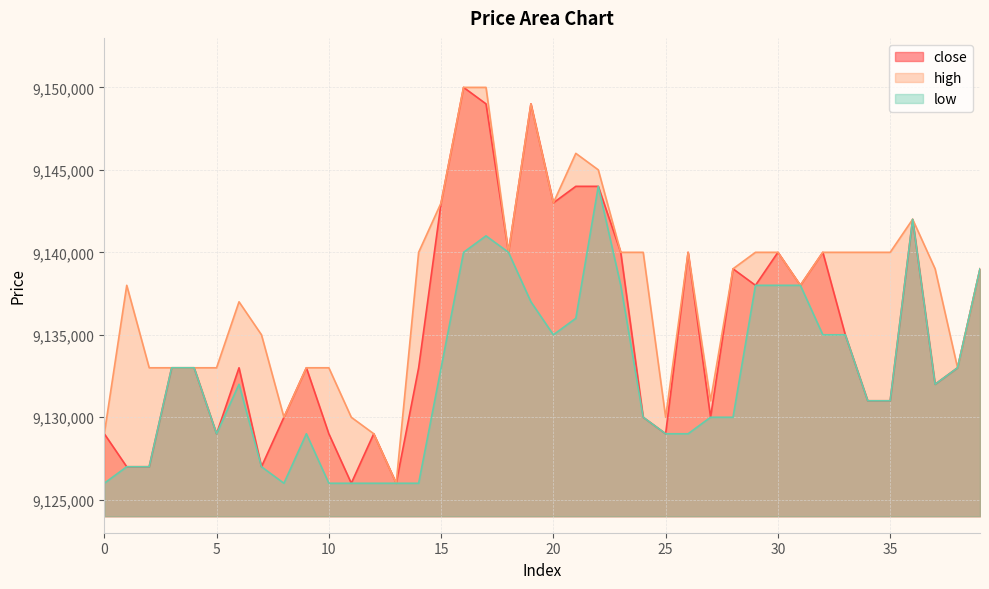

What is the value of the close point at the 13th from the left?

9129000